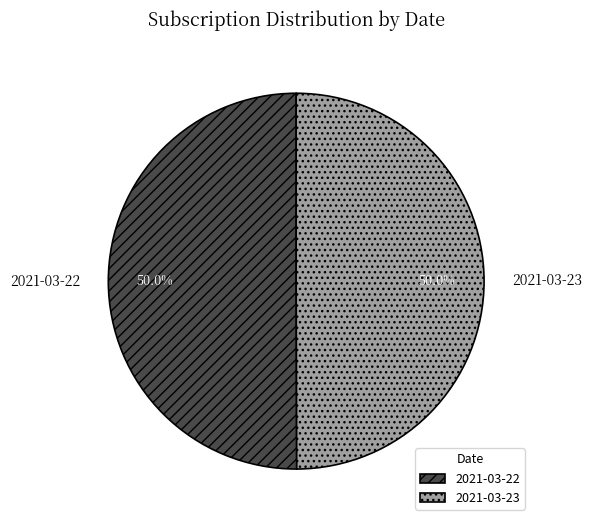

What percentage is the 2021-03-22 slice, to the nearest percent?

50%